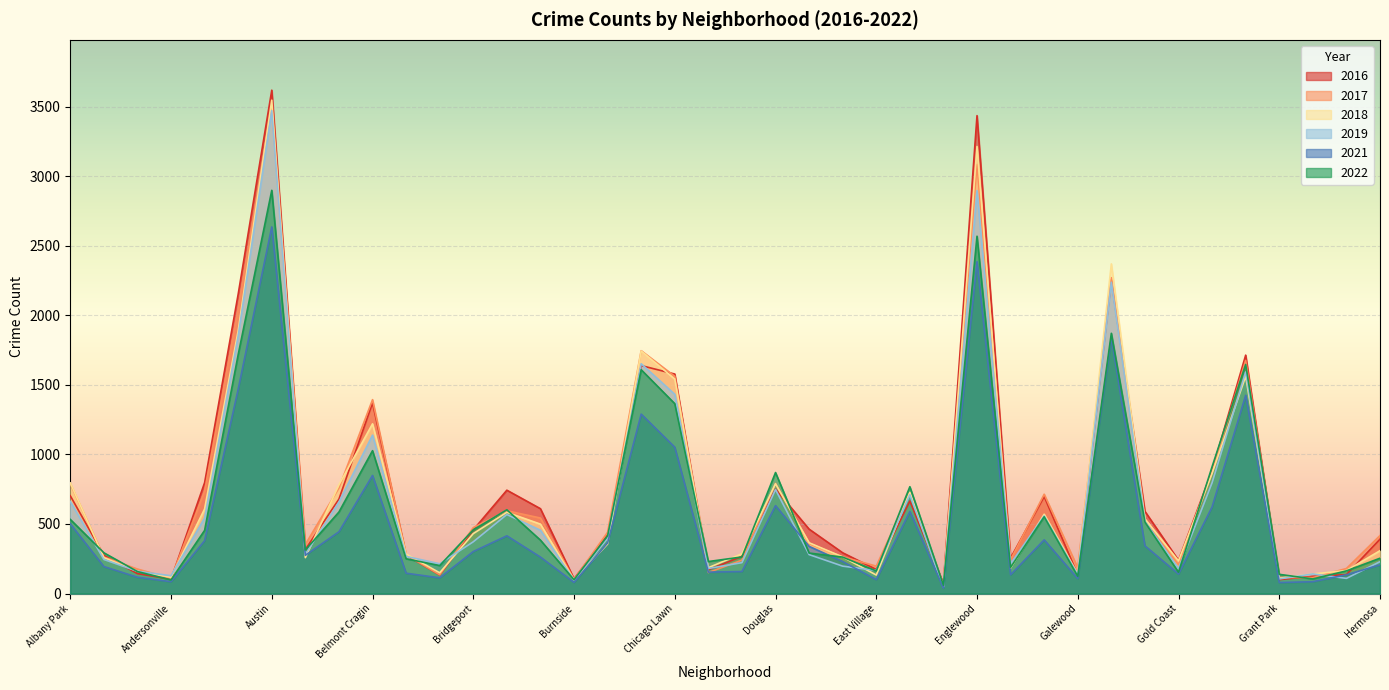

After their last crossing, which series has the higher values: 2017 or 2022?

2017